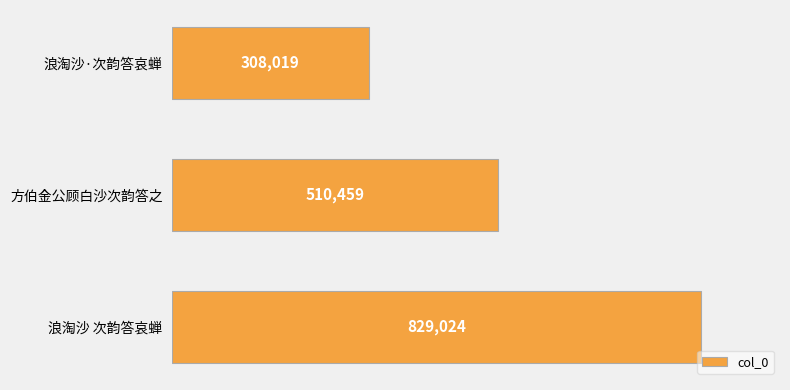

Are the bars horizontal?

Yes